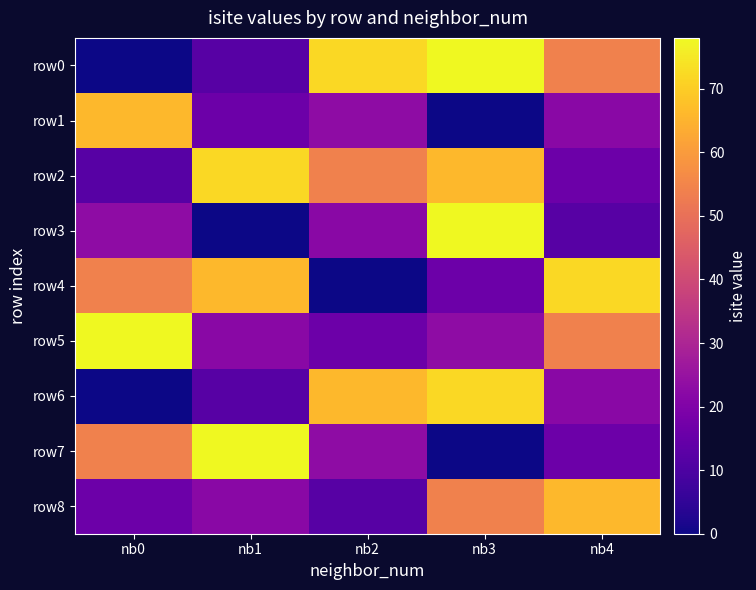

List the series in order of their peak value, lowest first.

row1, row8, row2, row4, row6, row0, row3, row5, row7